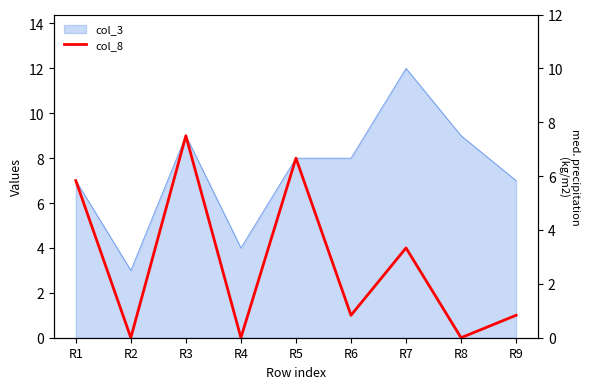

How many values are below 1?

3